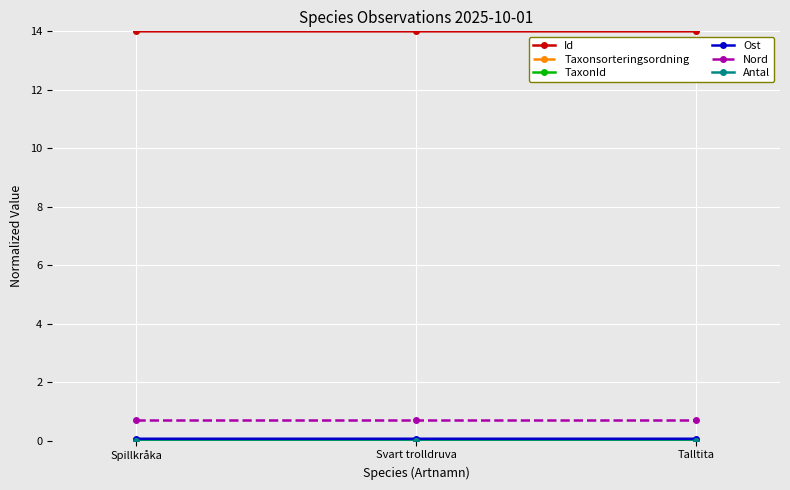

Which series has the largest total across all categories?

Id